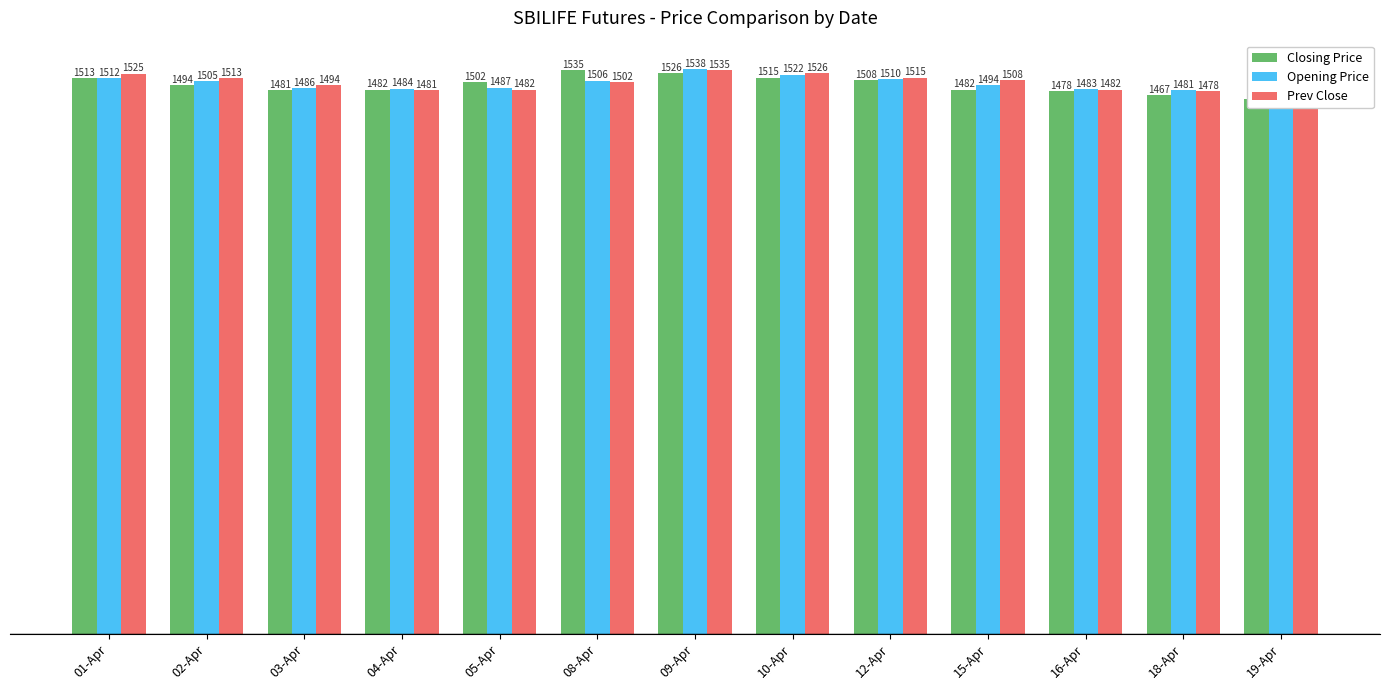

What are all the series names shown in the legend?

Closing Price, Opening Price, Prev Close